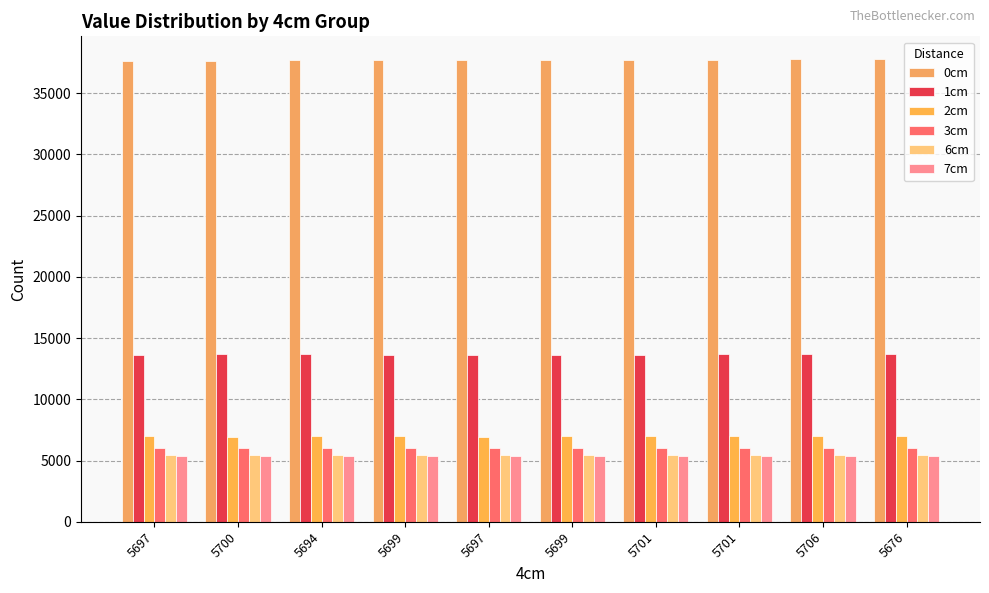

How many data points in 7cm are less than 5407?

5